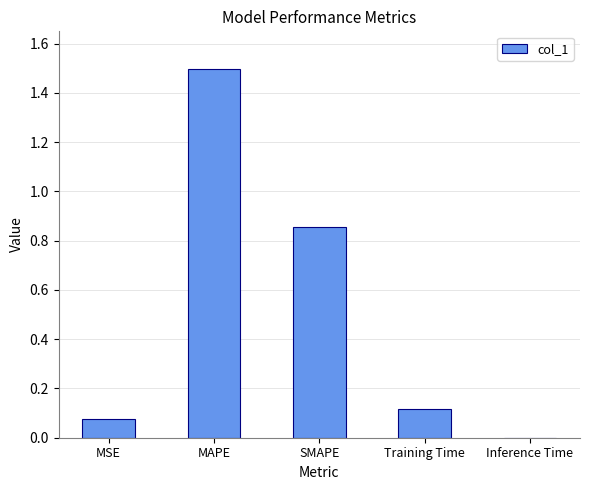

Count the number of categories in the chart.

5